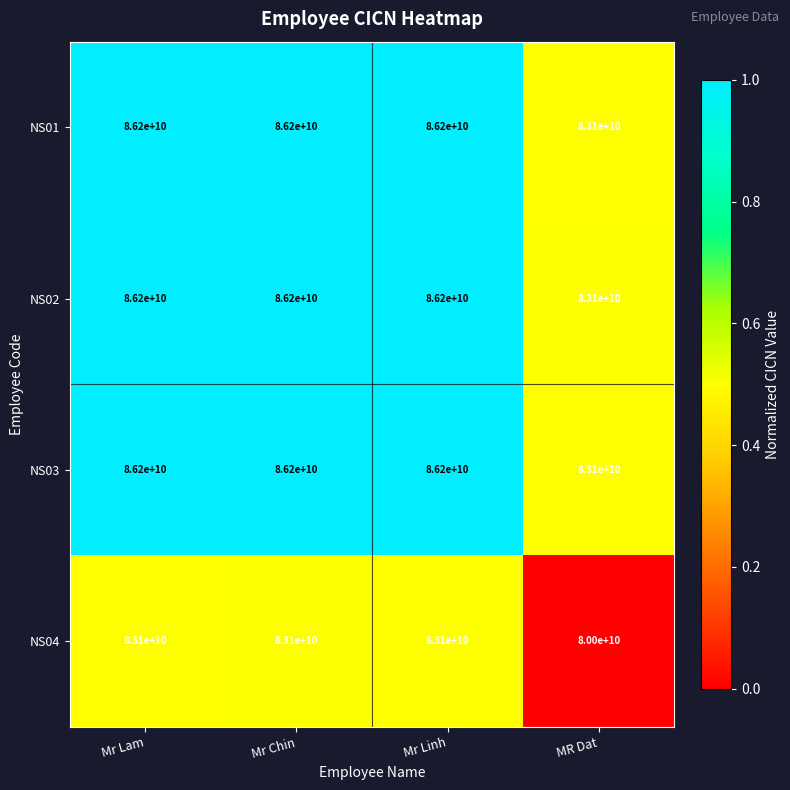

What is the average value of the NS03 series?

85425000000